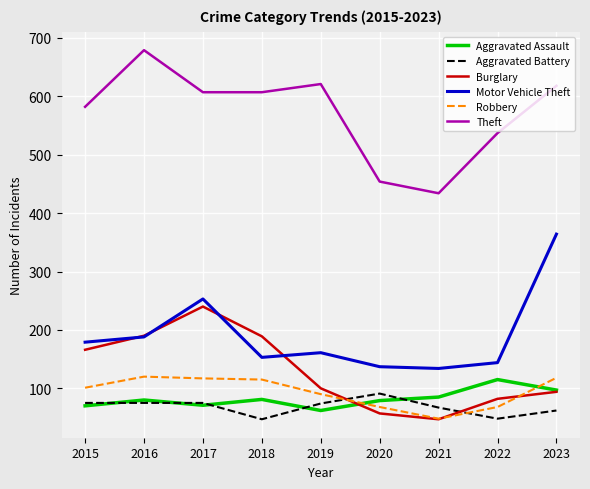

True or false: Motor Vehicle Theft has more than 2 interior local peaks.

False